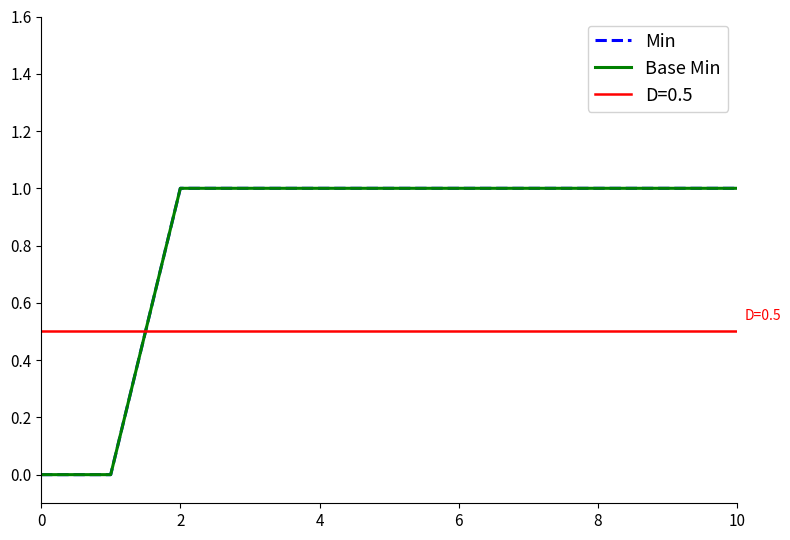

What is the label of the 9th point from the left?

8